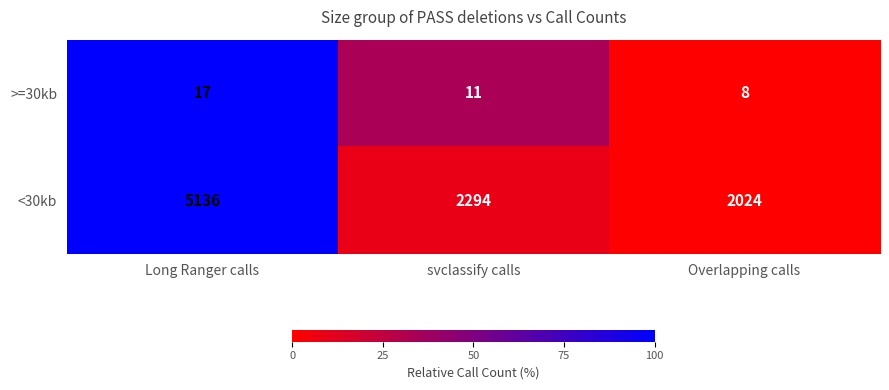

Which series changed the most between Long Ranger calls and svclassify calls?

<30kb